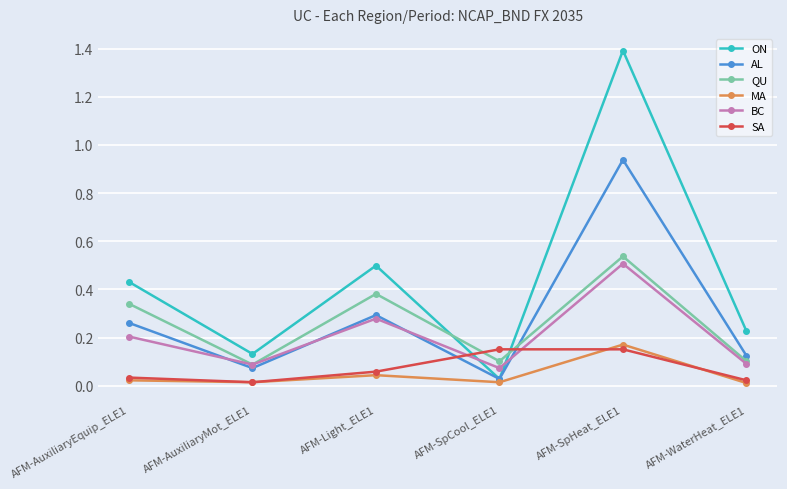

Between AFM-SpHeat_ELE1 and AFM-WaterHeat_ELE1, which series saw the biggest shift?

ON